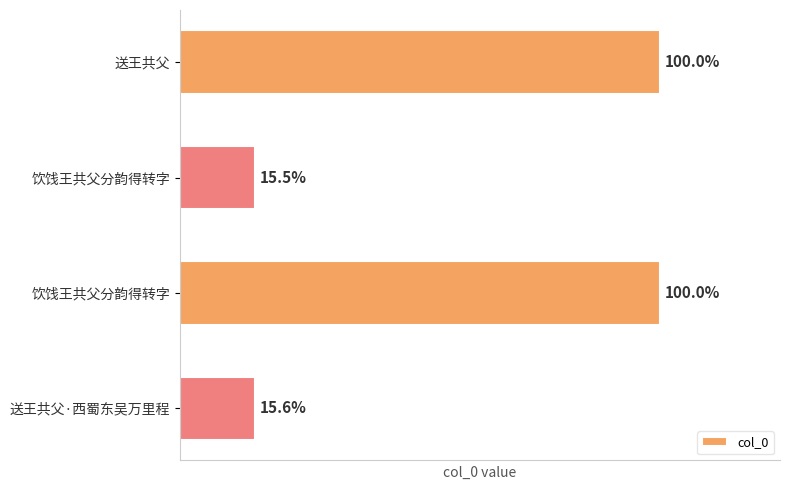

Are the bars horizontal?

Yes